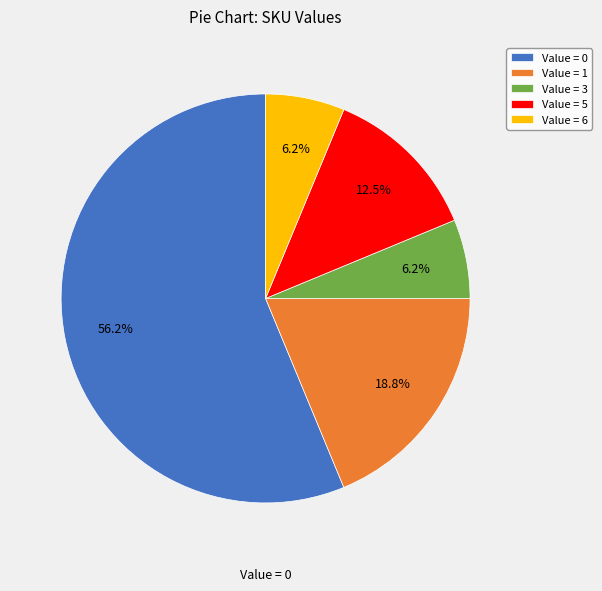

Which has a higher value, Value = 3 or Value = 1?

Value = 1